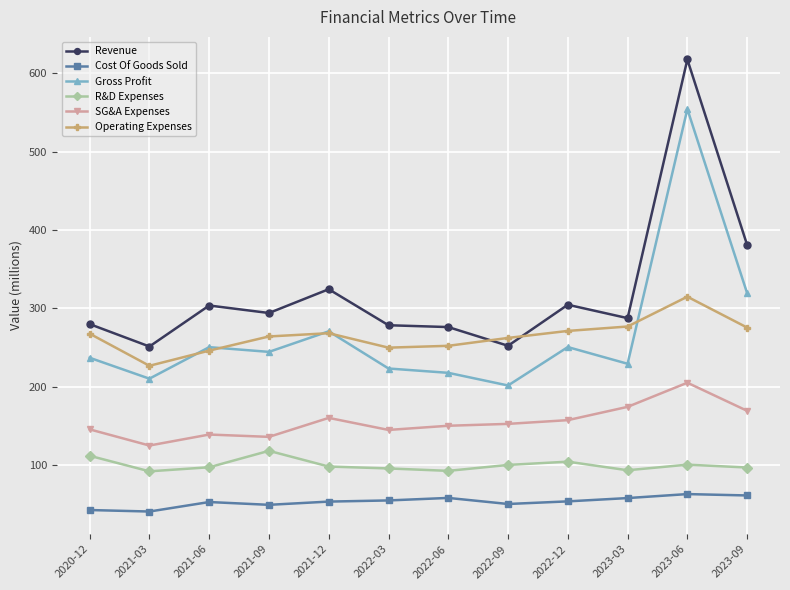

Is the value of Gross Profit at 2023-09 greater than the value of SG&A Expenses at 2023-06?

Yes